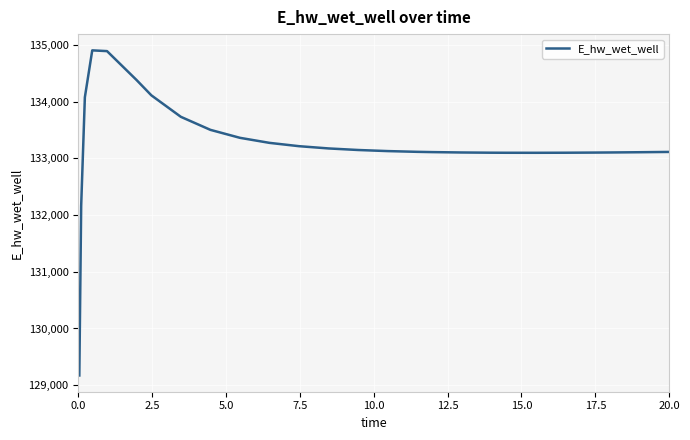

What is the average value?

133239.1